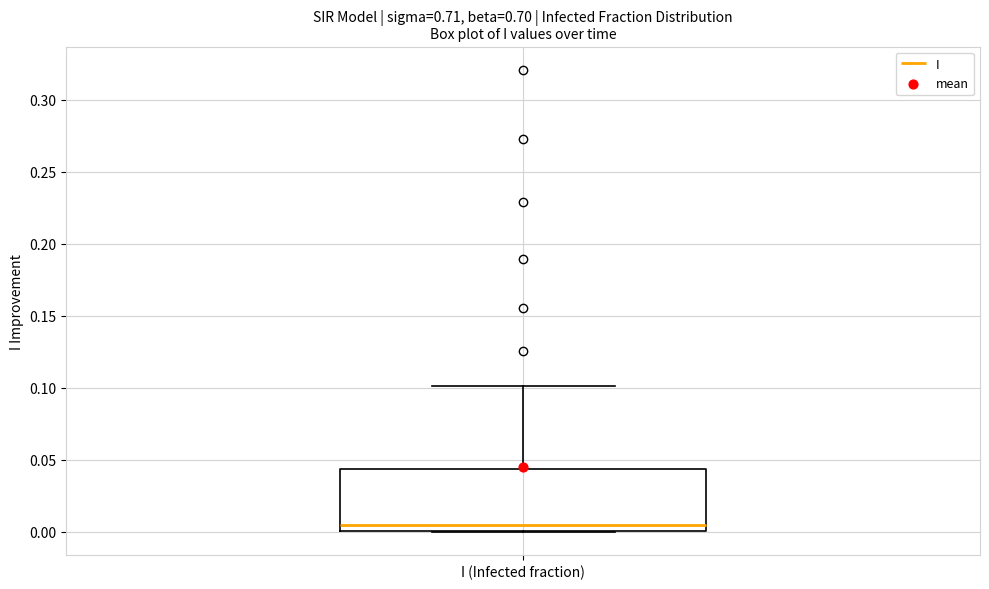

Read this box plot against the y-axis: the position of the median line, the range covered by the box, and the ends of both whiskers. The values are not printed on the chart, so give them approximately, as read against the axis.

median 0.005, box 0.000 to 0.045, whiskers 0.000 to 0.100